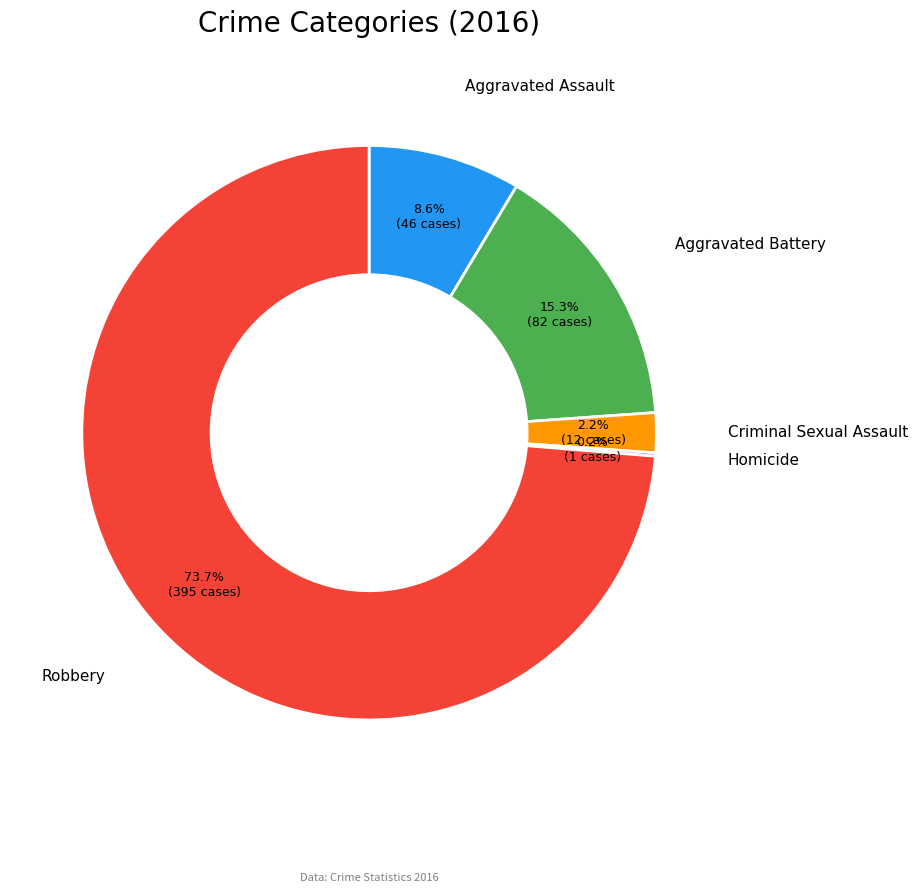

Is there any slice that represents more than half of the pie?

Yes